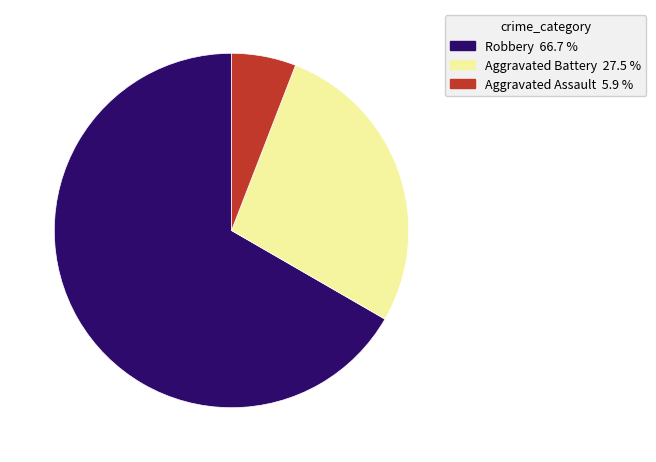

Does any single category account for the majority?

Yes